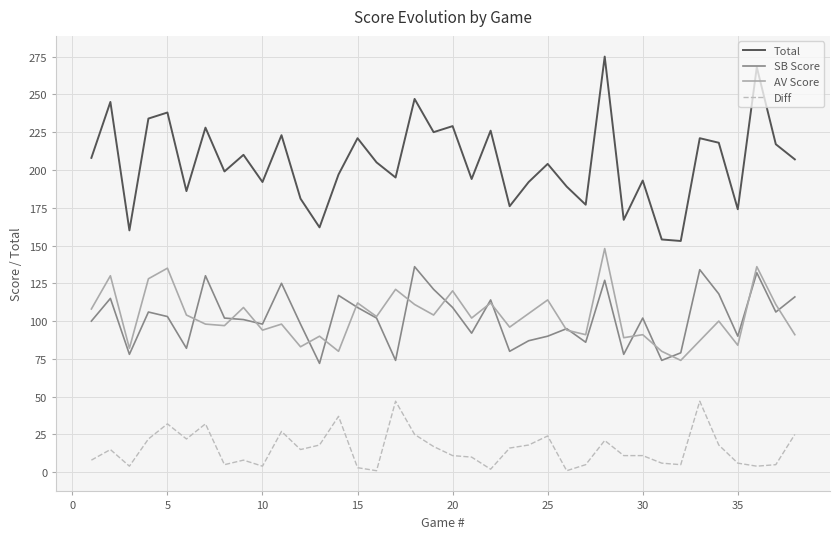

What is the minimum value for Total?

153